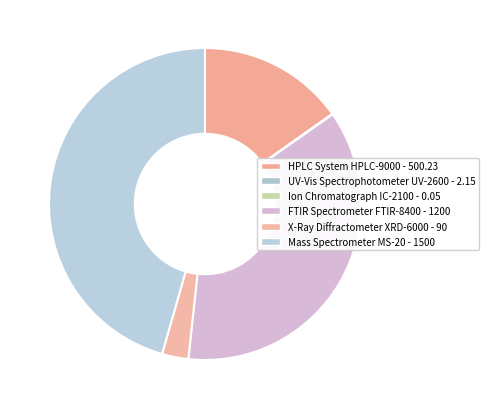

Combined, do FTIR Spectrometer FTIR-8400 and X-Ray Diffractometer XRD-6000 account for over 50%?

No